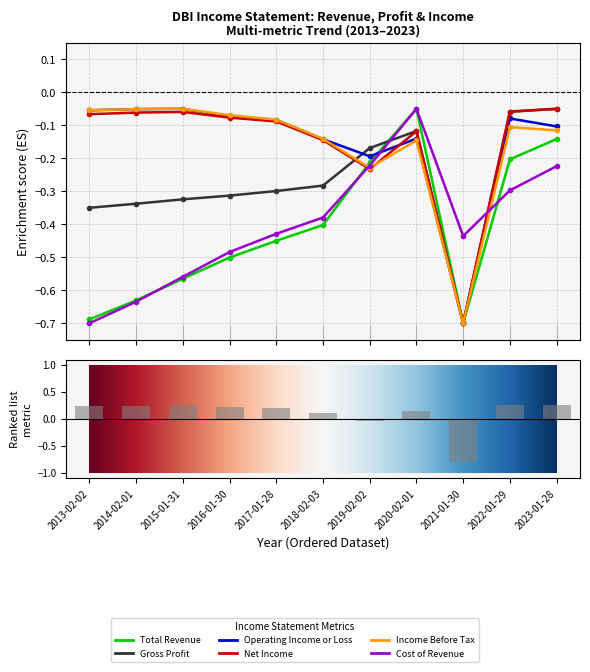

Are the bars horizontal?

No